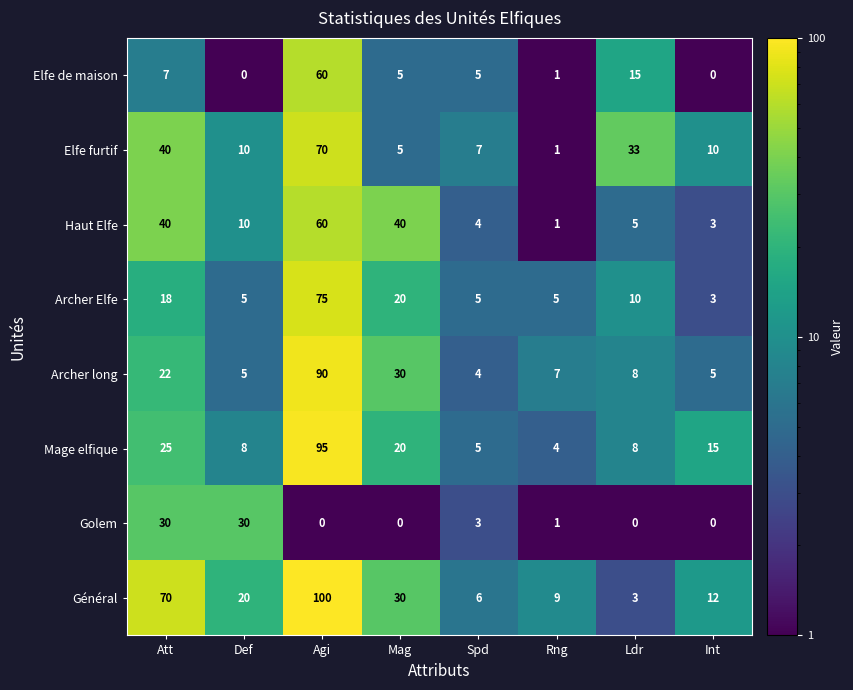

True or false: Archer Elfe has a value of 14 at Mag.

False